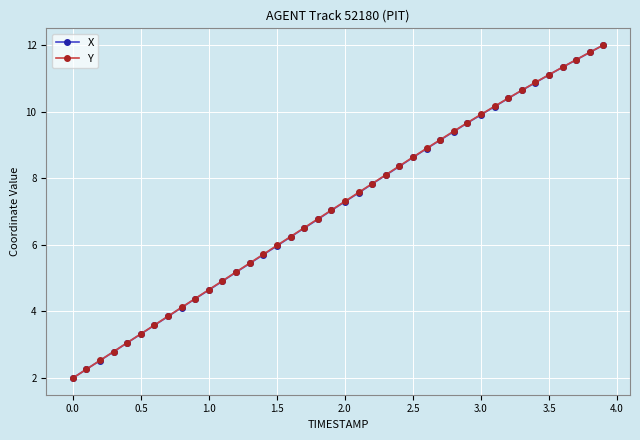

Does the chart display data point markers on the line(s)?

Yes